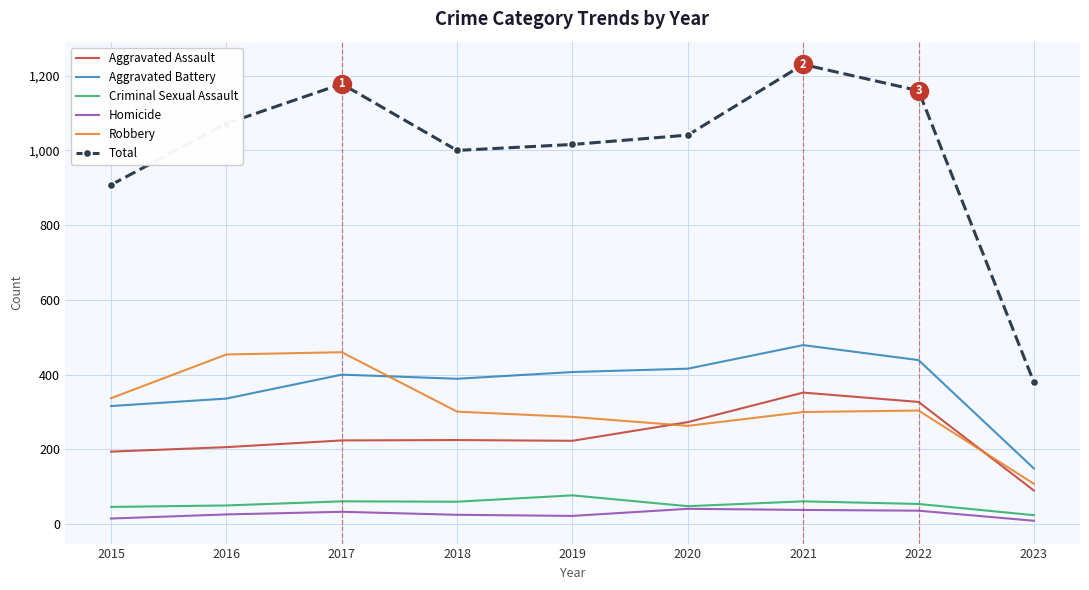

True or false: Total has a value of 1230 at 2021.

True